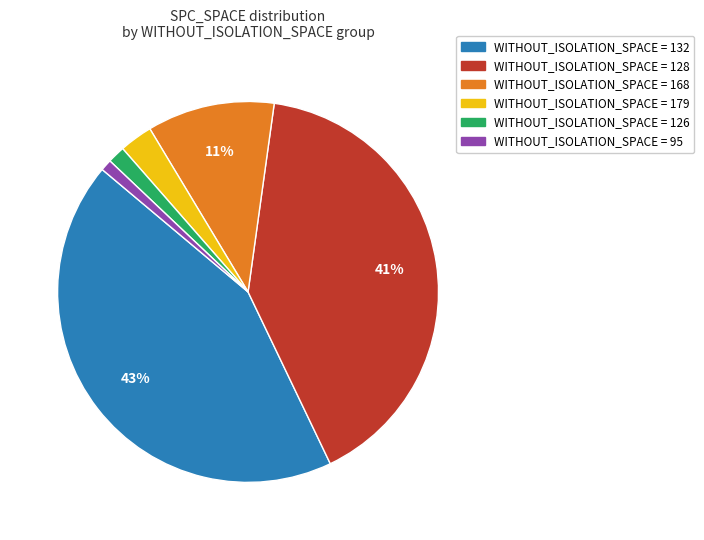

To the nearest percent, what is the average slice percentage?

17%